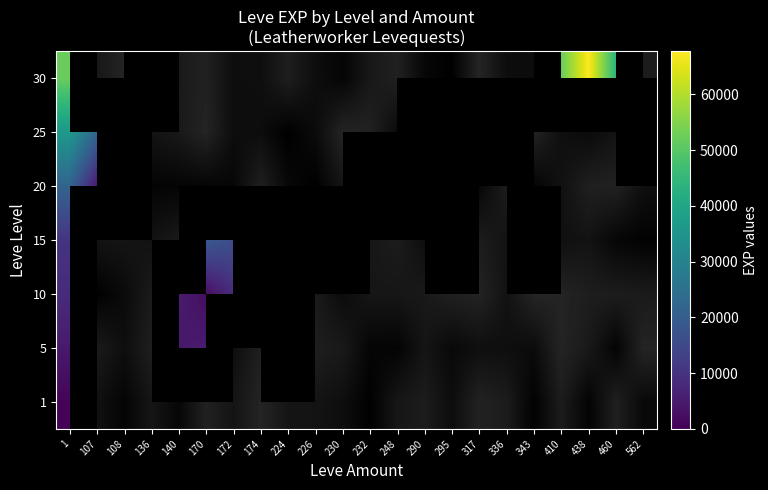

Which has a higher value, 136 or 295?

295